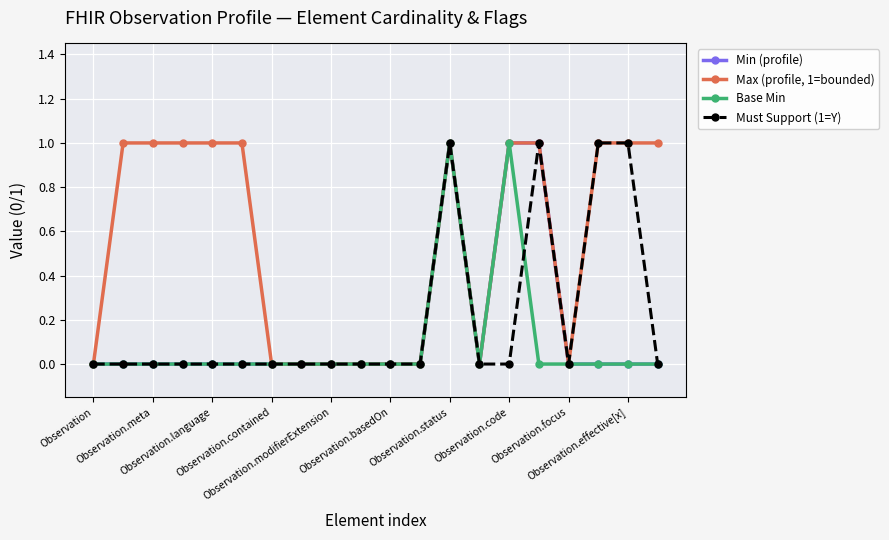

Which series has the largest total across all categories?

Max (profile, 1=bounded)